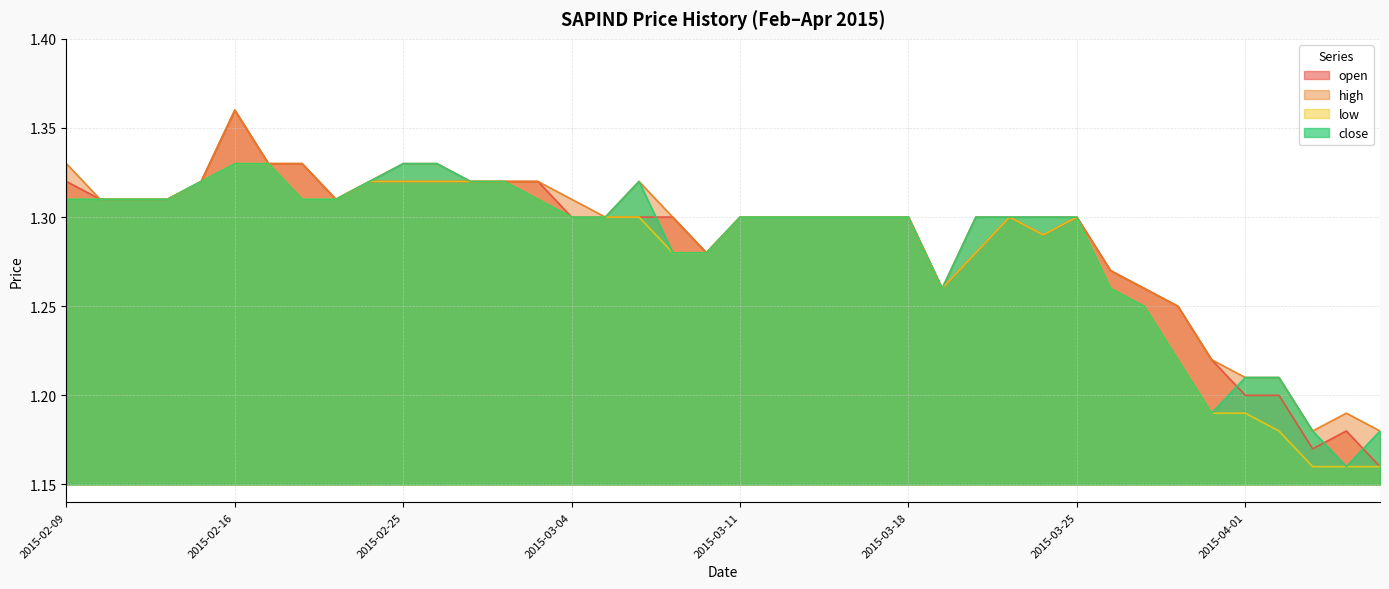

Reading right to left, list all the values displayed in this chart.

open: 1.2	1.2	1.2	1.2	1.2	1.2	1.2	1.3	1.3	1.3	1.3	1.3	1.3	1.3	1.3	1.3	1.3	1.3	1.3	1.3	1.3	1.3	1.3	1.3	1.3	1.3	1.3	1.3	1.3	1.3	1.3	1.3	1.3	1.3	1.4	1.3	1.3	1.3	1.3	1.3
high: 1.2	1.2	1.2	1.2	1.2	1.2	1.2	1.3	1.3	1.3	1.3	1.3	1.3	1.3	1.3	1.3	1.3	1.3	1.3	1.3	1.3	1.3	1.3	1.3	1.3	1.3	1.3	1.3	1.3	1.3	1.3	1.3	1.3	1.3	1.4	1.3	1.3	1.3	1.3	1.3
low: 1.2	1.2	1.2	1.2	1.2	1.2	1.2	1.2	1.3	1.3	1.3	1.3	1.3	1.3	1.3	1.3	1.3	1.3	1.3	1.3	1.3	1.3	1.3	1.3	1.3	1.3	1.3	1.3	1.3	1.3	1.3	1.3	1.3	1.3	1.3	1.3	1.3	1.3	1.3	1.3
close: 1.2	1.2	1.2	1.2	1.2	1.2	1.2	1.2	1.3	1.3	1.3	1.3	1.3	1.3	1.3	1.3	1.3	1.3	1.3	1.3	1.3	1.3	1.3	1.3	1.3	1.3	1.3	1.3	1.3	1.3	1.3	1.3	1.3	1.3	1.3	1.3	1.3	1.3	1.3	1.3